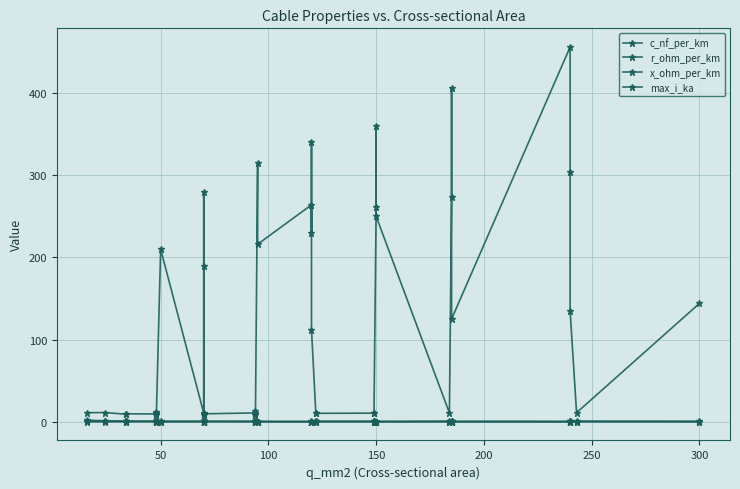

How many categories are shown in the chart?

40